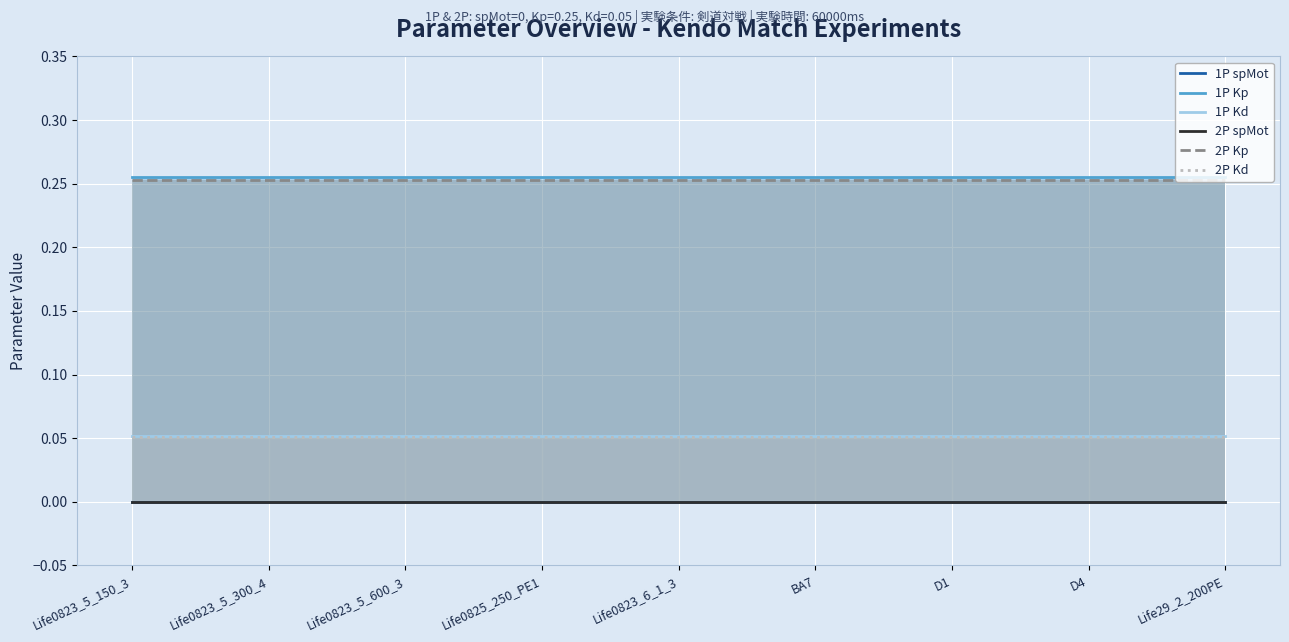

What is the highest value of the 2P Kd series?

0.1